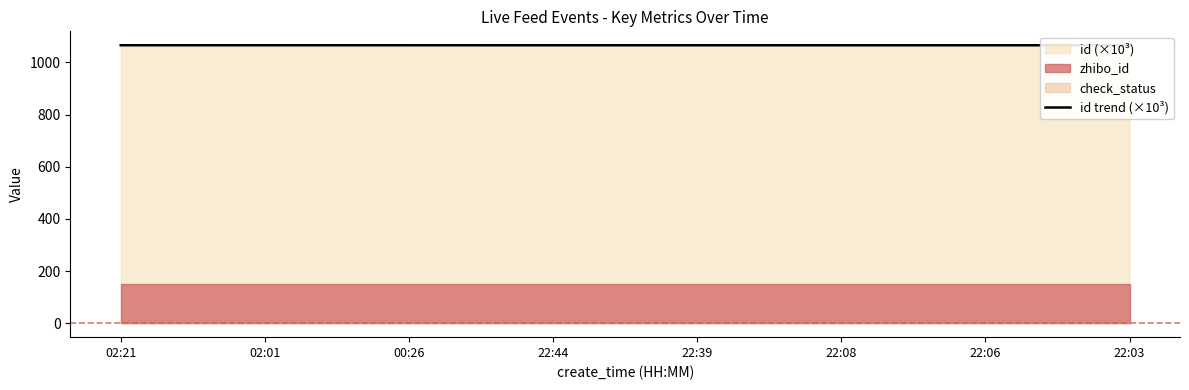

What is the difference between the maximum and minimum values?

0.1